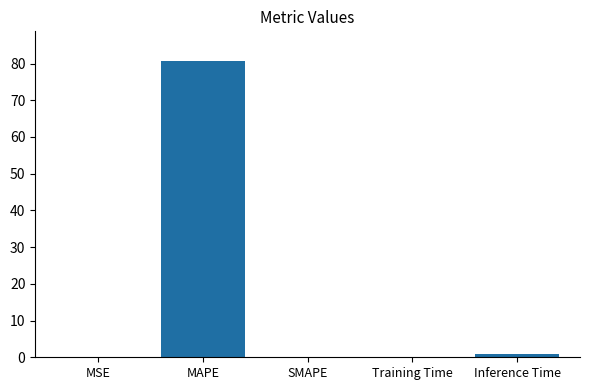

What is the maximum value shown in the chart?

80.7